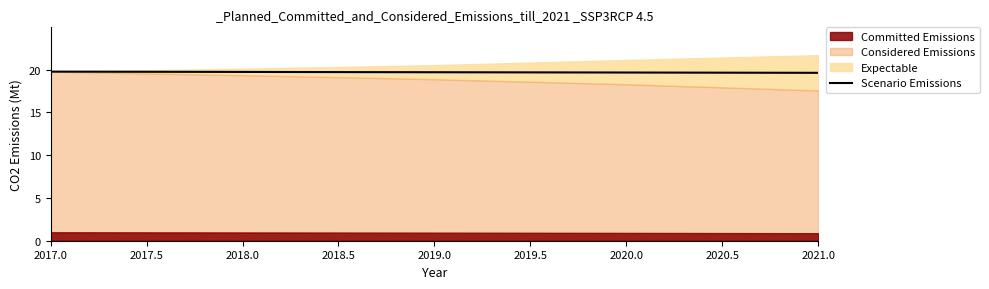

What is the value of the 2nd point from the left?

19.7